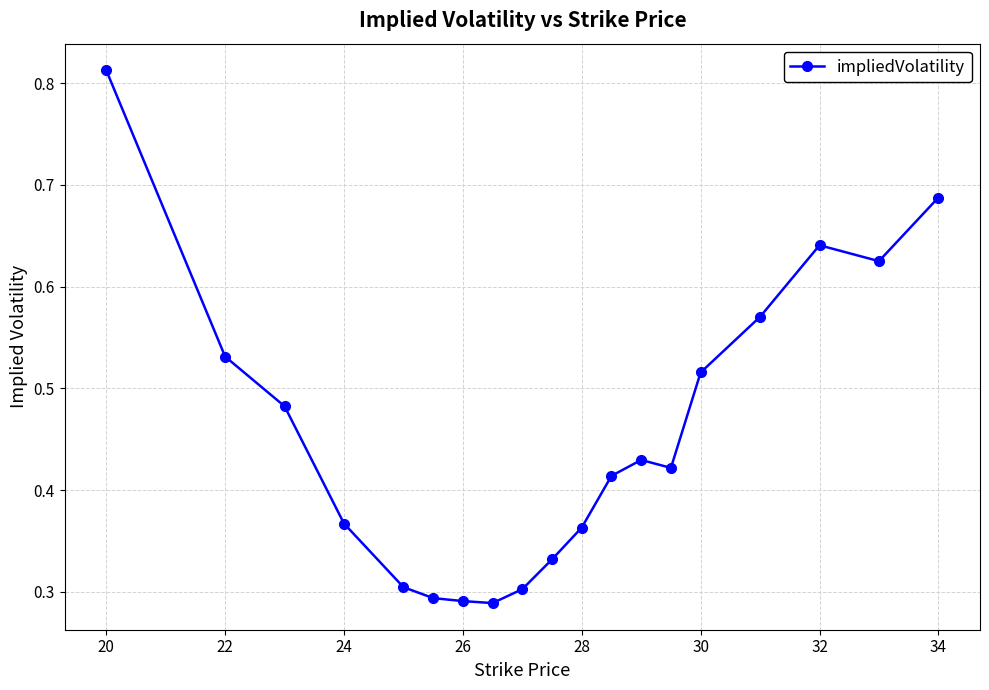

How many values are between 0 and 1?

19